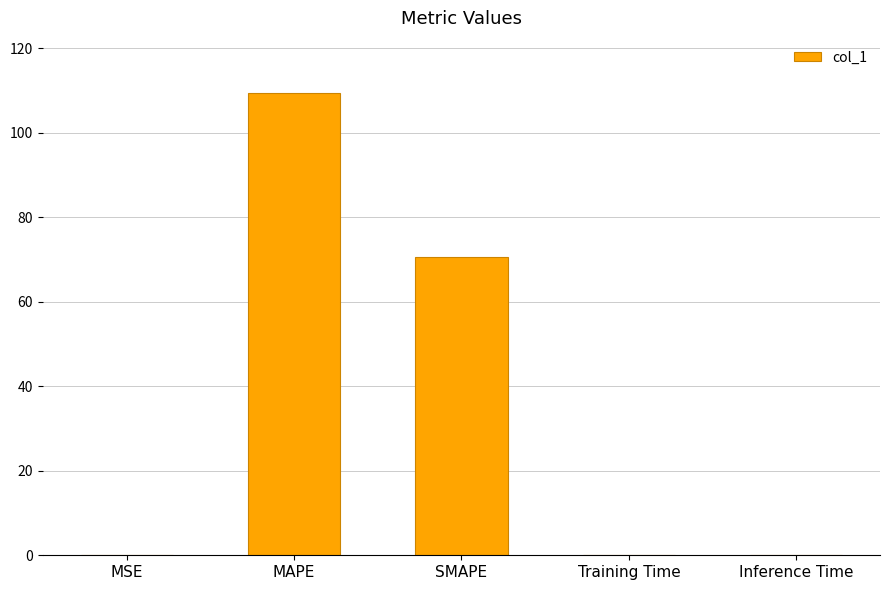

Between SMAPE and Inference Time, which is larger?

SMAPE